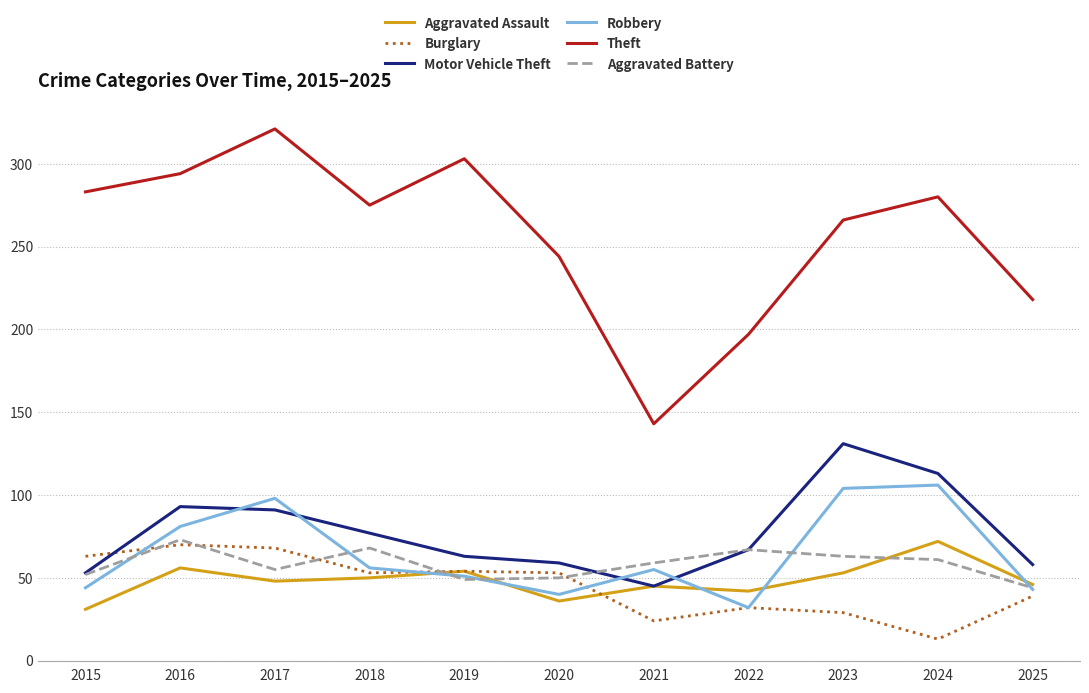

At which label does Burglary first exceed 53?

2015